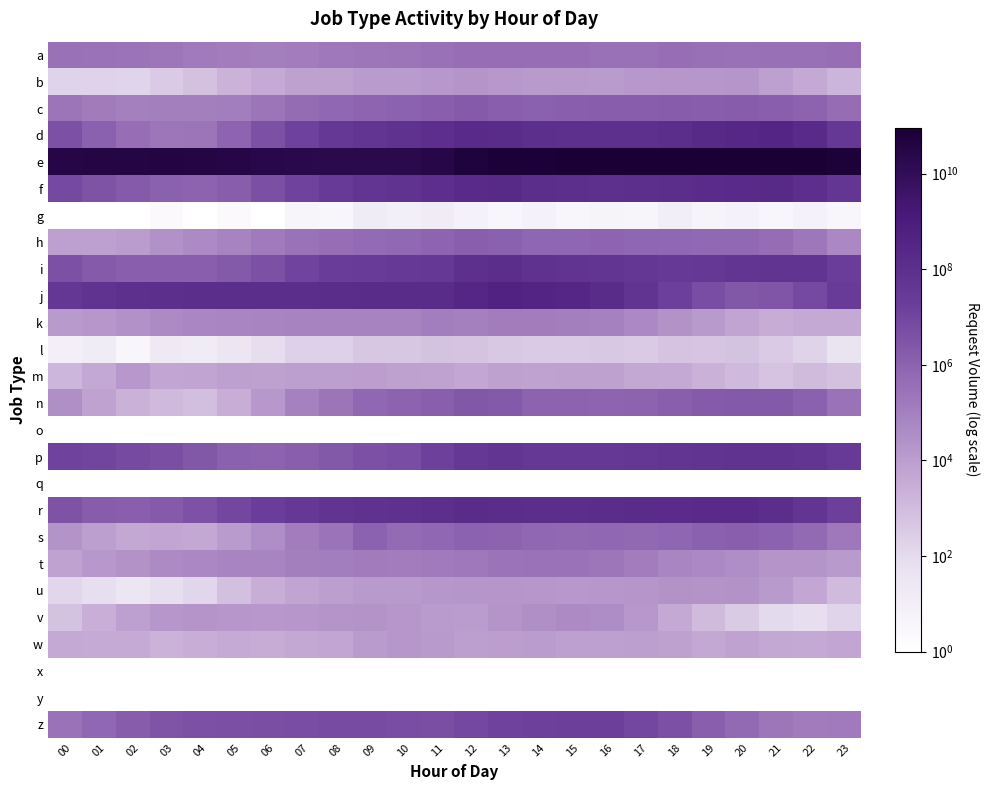

Reading left to right, extract all data points from this chart.

a: 00=311480.0	01=274212.0	02=253966.0	03=221138.0	04=154645.0	05=127668.0	06=109979.0	07=131986.0	08=169159.0	09=209857.0	10=242469.0	11=303367.0	12=371676.0	13=370696.0	14=371616.0	15=378481.0	16=325231.0	17=319077.0	18=375713.0	19=337887.0	20=325539.0	21=343375.0	22=362986.0	23=373248.0
b: 00=185.0	01=205.0	02=164.0	03=355.0	04=690.0	05=2054.0	06=3689.0	07=7428.0	08=7716.0	09=12208.0	10=11670.0	11=15676.0	12=20705.0	13=14879.0	14=13681.0	15=13177.0	16=12800.0	17=14572.0	18=16633.0	19=16471.0	20=18631.0	21=8037.0	22=4093.0	23=1692.0
c: 00=243340.0	01=140024.0	02=101113.0	03=108550.0	04=112503.0	05=116401.0	06=244418.0	07=481302.0	08=715136.0	09=825491.0	10=987916.0	11=1293250.0	12=1839541.0	13=1367645.0	14=1192743.0	15=1308586.0	16=1560277.0	17=1605466.0	18=1641441.0	19=1529995.0	20=1670281.0	21=1241376.0	22=910172.0	23=425277.0
d: 00=3973984.0	01=1138926.0	02=393430.0	03=222014.0	04=227079.0	05=862075.0	06=4167752.0	07=12910476.0	08=32498045.0	09=46532228.0	10=69711240.0	11=101736351.0	12=170771203.0	13=149707081.0	14=93981863.0	15=83589724.0	16=90215827.0	17=89641996.0	18=113510293.0	19=185351057.0	20=264942376.0	21=347154068.0	22=167891164.0	23=37069507.0
e: 00=29933119302.0	01=31226590916.0	02=33598194191.0	03=35634521290.0	04=33150229825.0	05=27926351621.0	06=24047528735.0	07=21365536182.0	08=19811307906.0	09=19379184652.0	10=20432255690.0	11=27367958769.0	12=52448709080.0	13=68396899766.0	14=67974836150.0	15=77515286942.0	16=84015063037.0	17=87517050627.0	18=91127300024.0	19=89129592620.0	20=83955846006.0	21=83096898989.0	22=77501253982.0	23=66160074502.0
f: 00=7695713.0	01=3394542.0	02=1830364.0	03=1114809.0	04=916704.0	05=1562131.0	06=4351098.0	07=12458915.0	08=26675914.0	09=46688103.0	10=62843407.0	11=106547833.0	12=181217884.0	13=184750861.0	14=114986206.0	15=98371144.0	16=89571206.0	17=95861753.0	18=112858612.0	19=154812376.0	20=169841366.0	21=186520407.0	22=109099144.0	23=45458853.0
g: 00=1.0	01=1.0	02=1.0	03=2.0	04=1.0	05=2.0	06=1.0	07=4.0	08=3.0	09=14.0	10=8.0	11=15.0	12=6.0	13=3.0	14=7.0	15=3.0	16=5.0	17=4.0	18=10.0	19=5.0	20=6.0	21=3.0	22=6.0	23=3.0
h: 00=8641.0	01=8563.0	02=11402.0	03=27603.0	04=42362.0	05=83803.0	06=157581.0	07=275041.0	08=379878.0	09=532160.0	10=660119.0	11=888270.0	12=1437599.0	13=1123110.0	14=753748.0	15=808152.0	16=842339.0	17=749419.0	18=732703.0	19=632851.0	20=605716.0	21=406342.0	22=196795.0	23=56137.0
i: 00=4119099.0	01=1832005.0	02=1256780.0	03=1430660.0	04=1364287.0	05=2075613.0	06=4026839.0	07=11029639.0	08=21390070.0	09=25027685.0	10=28838956.0	11=36133080.0	12=90521608.0	13=113438126.0	14=68636757.0	15=55297088.0	16=47366626.0	17=40644975.0	18=29484274.0	19=34770459.0	20=46590811.0	21=55295815.0	22=55275955.0	23=20300957.0
j: 00=38860345.0	01=60816798.0	02=83535903.0	03=97912011.0	04=116941396.0	05=117361442.0	06=115566939.0	07=118796481.0	08=129427213.0	09=143328211.0	10=142648432.0	11=148072333.0	12=294019110.0	13=466320642.0	14=386343241.0	15=272426549.0	16=146463178.0	17=52202903.0	18=15846548.0	19=5581161.0	20=2445736.0	21=2819783.0	22=7580076.0	23=23353767.0
k: 00=13041.0	01=15704.0	02=26999.0	03=42347.0	04=61172.0	05=67993.0	06=72405.0	07=77368.0	08=79934.0	09=83348.0	10=83662.0	11=113354.0	12=99936.0	13=128540.0	14=131027.0	15=112242.0	16=85760.0	17=47549.0	18=23473.0	19=13058.0	20=6187.0	21=3235.0	22=4082.0	23=4132.0
l: 00=9.0	01=14.0	02=3.0	03=18.0	04=13.0	05=34.0	06=82.0	07=209.0	08=221.0	09=451.0	10=419.0	11=617.0	12=554.0	13=390.0	14=353.0	15=339.0	16=407.0	17=340.0	18=595.0	19=512.0	20=639.0	21=346.0	22=178.0	23=40.0
m: 00=1576.0	01=4552.0	02=15271.0	03=5369.0	04=6301.0	05=8677.0	06=7723.0	07=9014.0	08=9218.0	09=9847.0	10=7451.0	11=6472.0	12=4952.0	13=7169.0	14=6797.0	15=7775.0	16=7735.0	17=4777.0	18=3969.0	19=2291.0	20=1219.0	21=593.0	22=1060.0	23=701.0
n: 00=33028.0	01=7002.0	02=2357.0	03=1321.0	04=837.0	05=2726.0	06=14581.0	07=92356.0	08=244730.0	09=676527.0	10=939287.0	11=1335158.0	12=2503898.0	13=2028191.0	14=979205.0	15=901082.0	16=861233.0	17=966202.0	18=1389638.0	19=1804524.0	20=2038891.0	21=2048484.0	22=1158661.0	23=281449.0
o: 00=0.5	01=0.5	02=0.5	03=0.5	04=0.5	05=0.5	06=0.5	07=0.5	08=0.5	09=1.0	10=0.5	11=0.5	12=0.5	13=0.5	14=0.5	15=0.5	16=0.5	17=0.5	18=0.5	19=0.5	20=0.5	21=0.5	22=0.5	23=0.5
p: 00=11959101.0	01=9862271.0	02=6617365.0	03=4883327.0	04=2552328.0	05=1193483.0	06=920061.0	07=1327684.0	08=2203295.0	09=3935157.0	10=5807015.0	11=14143823.0	12=35522948.0	13=49685398.0	14=36499499.0	15=37228209.0	16=35098181.0	17=40135573.0	18=47957608.0	19=53700181.0	20=66691542.0	21=60217400.0	22=47607041.0	23=27358376.0
q: 00=0.5	01=0.5	02=0.5	03=0.5	04=0.5	05=0.5	06=0.5	07=0.5	08=0.5	09=0.5	10=0.5	11=0.5	12=0.5	13=0.5	14=0.5	15=0.5	16=0.5	17=0.5	18=0.5	19=0.5	20=0.5	21=0.5	22=0.5	23=0.5
r: 00=3363156.0	01=1744979.0	02=1342724.0	03=1906691.0	04=3909565.0	05=9420284.0	06=20589809.0	07=35834012.0	08=53489197.0	09=68449876.0	10=79121064.0	11=96865318.0	12=138763859.0	13=134815259.0	14=120768359.0	15=119943384.0	16=131315185.0	17=136457554.0	18=151246466.0	19=169117099.0	20=169680000.0	21=116205598.0	22=49455520.0	23=16844240.0
s: 00=22462.0	01=9311.0	02=4706.0	03=5359.0	04=4367.0	05=11880.0	06=34581.0	07=128264.0	08=252328.0	09=1052488.0	10=541500.0	11=692016.0	12=1059274.0	13=923342.0	14=693341.0	15=663156.0	16=711886.0	17=644653.0	18=807757.0	19=1136020.0	20=1408027.0	21=1076254.0	22=546358.0	23=173083.0
t: 00=6807.0	01=14755.0	02=23893.0	03=42842.0	04=55724.0	05=72796.0	06=74082.0	07=104560.0	08=116098.0	09=138340.0	10=129385.0	11=156638.0	12=180280.0	13=248199.0	14=286348.0	15=280230.0	16=214459.0	17=127905.0	18=65860.0	19=47002.0	20=35599.0	21=20027.0	22=19594.0	23=12944.0
u: 00=150.0	01=70.0	02=32.0	03=70.0	04=149.0	05=744.0	06=2786.0	07=6259.0	08=9442.0	09=13283.0	10=13824.0	11=15945.0	12=17993.0	13=18567.0	14=16716.0	15=15590.0	16=16211.0	17=18354.0	18=23464.0	19=22912.0	20=24829.0	21=13235.0	22=4823.0	23=1051.0
v: 00=624.0	01=2609.0	02=8557.0	03=16447.0	04=19412.0	05=16190.0	06=15450.0	07=17112.0	08=20631.0	09=21455.0	10=17234.0	11=11761.0	12=11607.0	13=19808.0	14=33992.0	15=43398.0	16=41619.0	17=14379.0	18=4230.0	19=1062.0	20=327.0	21=111.0	22=76.0	23=153.0
w: 00=4159.0	01=3692.0	02=3873.0	03=2184.0	04=2860.0	05=3862.0	06=3029.0	07=4505.0	08=5734.0	09=12342.0	10=16245.0	11=13282.0	12=8946.0	13=9816.0	14=10852.0	15=8414.0	16=8269.0	17=9541.0	18=7479.0	19=4566.0	20=6611.0	21=4502.0	22=4044.0	23=5788.0
x: 00=0.5	01=0.5	02=0.5	03=0.5	04=0.5	05=0.5	06=0.5	07=0.5	08=0.5	09=0.5	10=0.5	11=0.5	12=0.5	13=0.5	14=0.5	15=0.5	16=0.5	17=0.5	18=0.5	19=0.5	20=0.5	21=0.5	22=0.5	23=0.5
y: 00=0.5	01=0.5	02=0.5	03=0.5	04=0.5	05=0.5	06=0.5	07=0.5	08=0.5	09=0.5	10=0.5	11=0.5	12=0.5	13=0.5	14=0.5	15=0.5	16=0.5	17=0.5	18=0.5	19=0.5	20=0.5	21=0.5	22=0.5	23=0.5
z: 00=281189.0	01=701752.0	02=1634408.0	03=3181778.0	04=4108537.0	05=4361253.0	06=5146049.0	07=5612740.0	08=5980484.0	09=5956614.0	10=5396815.0	11=5207423.0	12=8545120.0	13=12205234.0	14=14505942.0	15=16694357.0	16=15960438.0	17=9342674.0	18=3993427.0	19=1428378.0	20=555780.0	21=219754.0	22=140429.0	23=154073.0